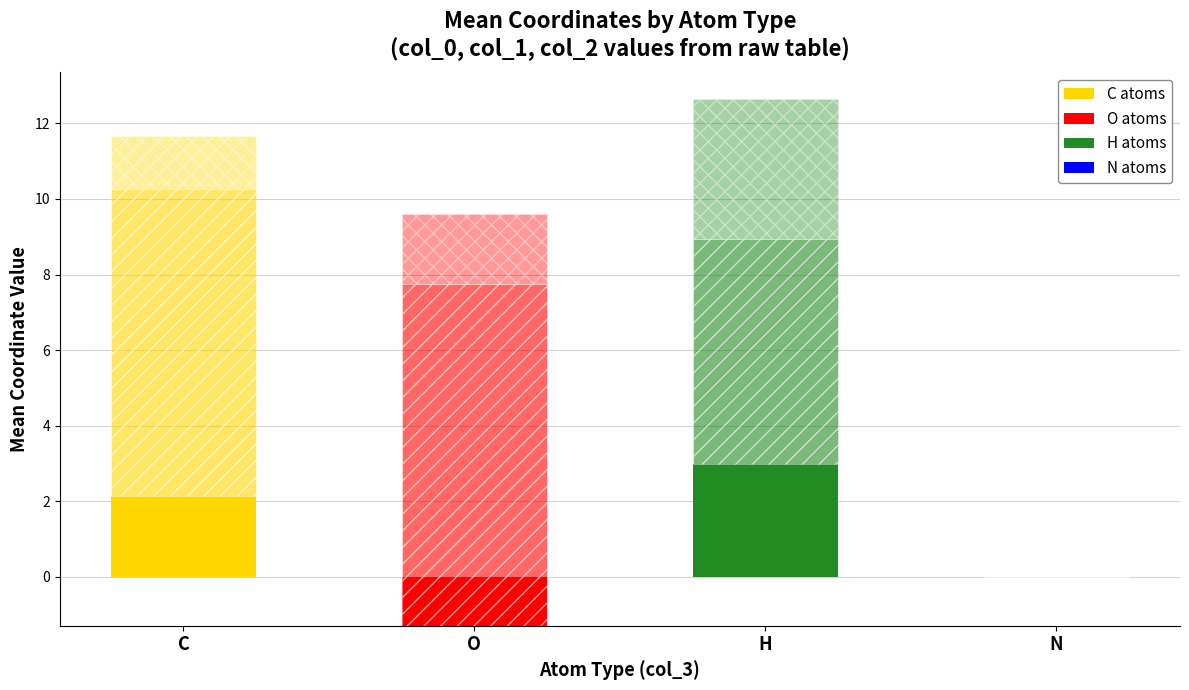

What is the total value across all series at C?

11.7